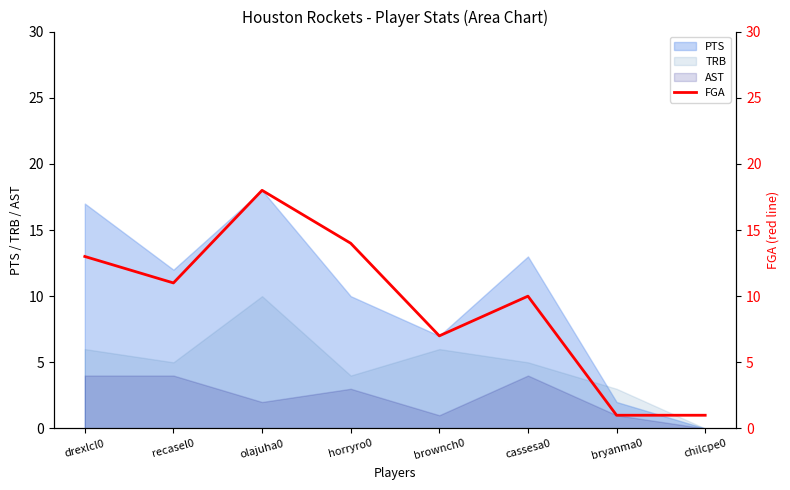

How many lines are shown in the chart?

1